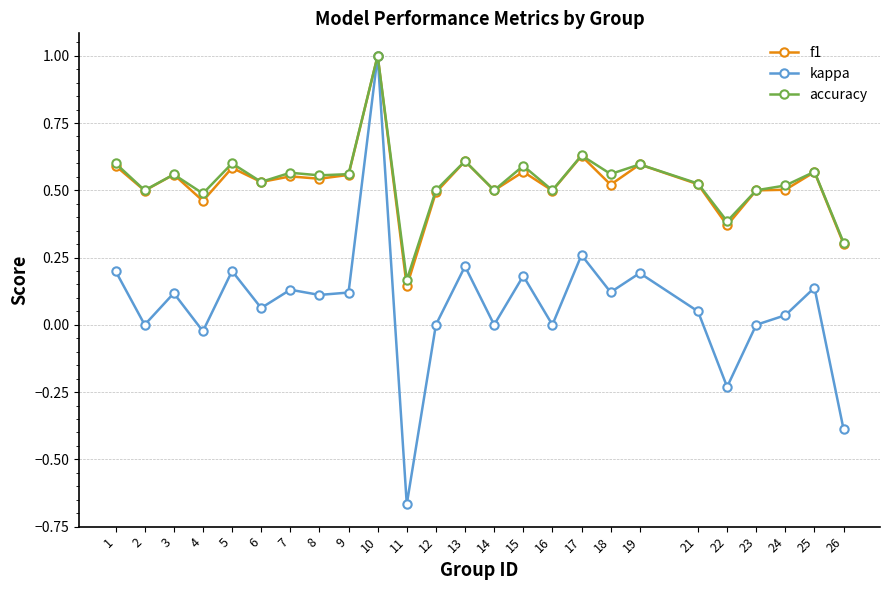

Is it true that kappa equals 0.1 at 6?

True